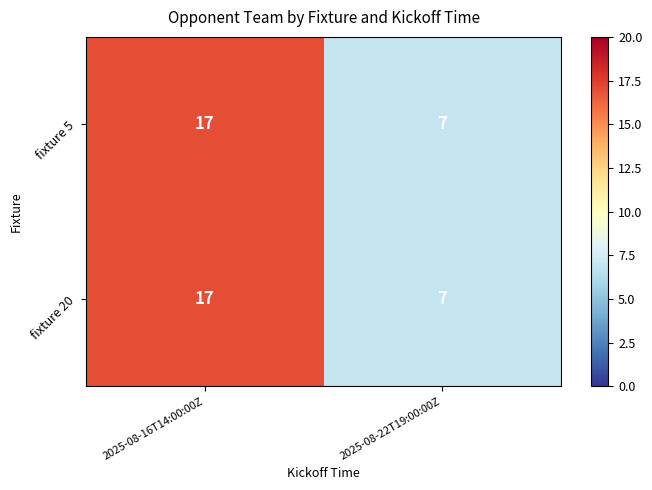

Reading right to left, what are all the values shown in this chart?

fixture 5: 2025-08-22T19:00:00Z=7	2025-08-16T14:00:00Z=17
fixture 20: 2025-08-22T19:00:00Z=7	2025-08-16T14:00:00Z=17